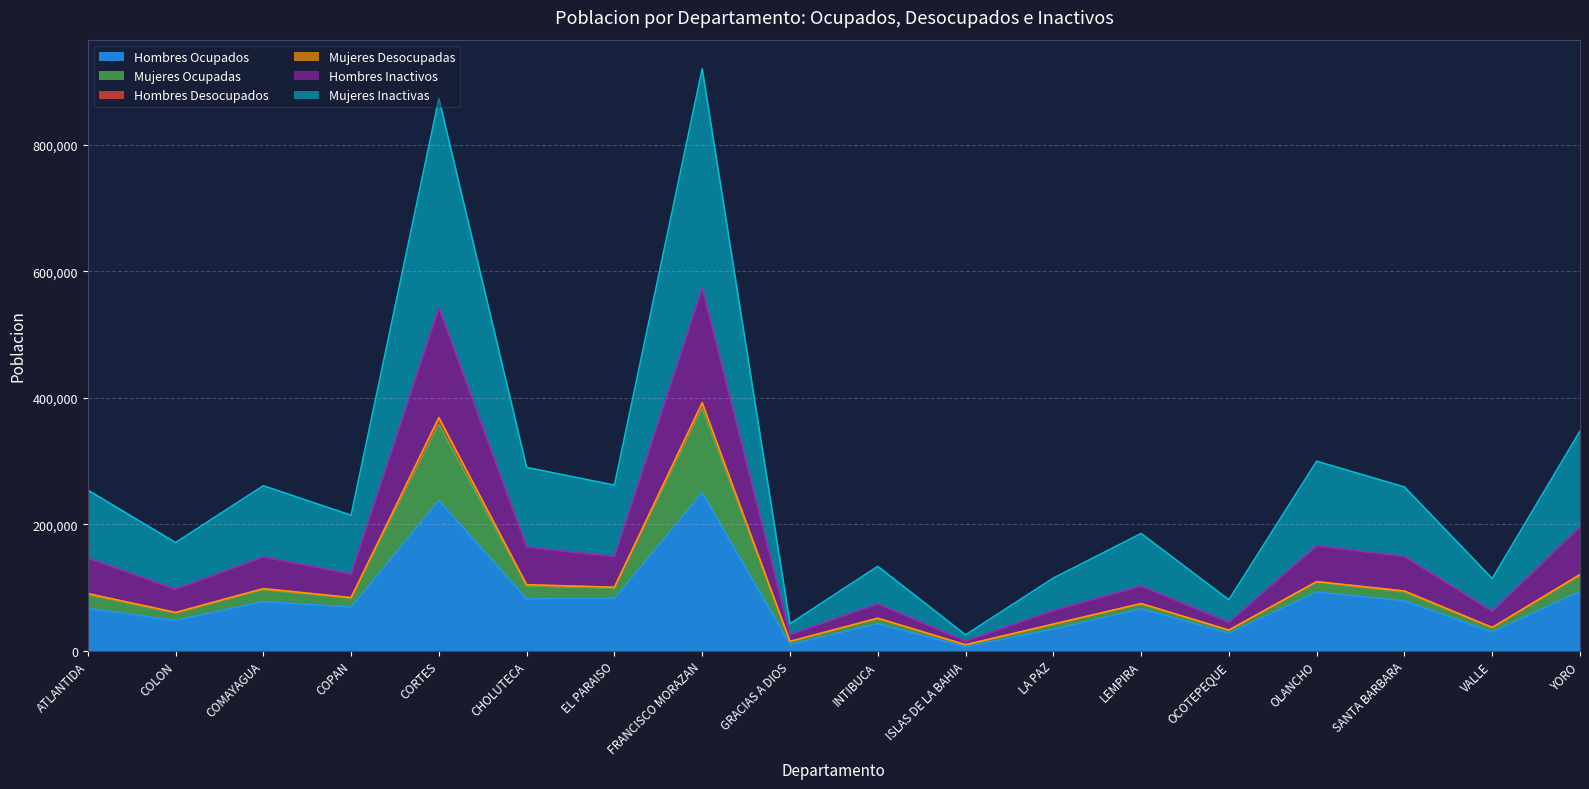

What is the maximum value for Hombres Ocupados?

249792